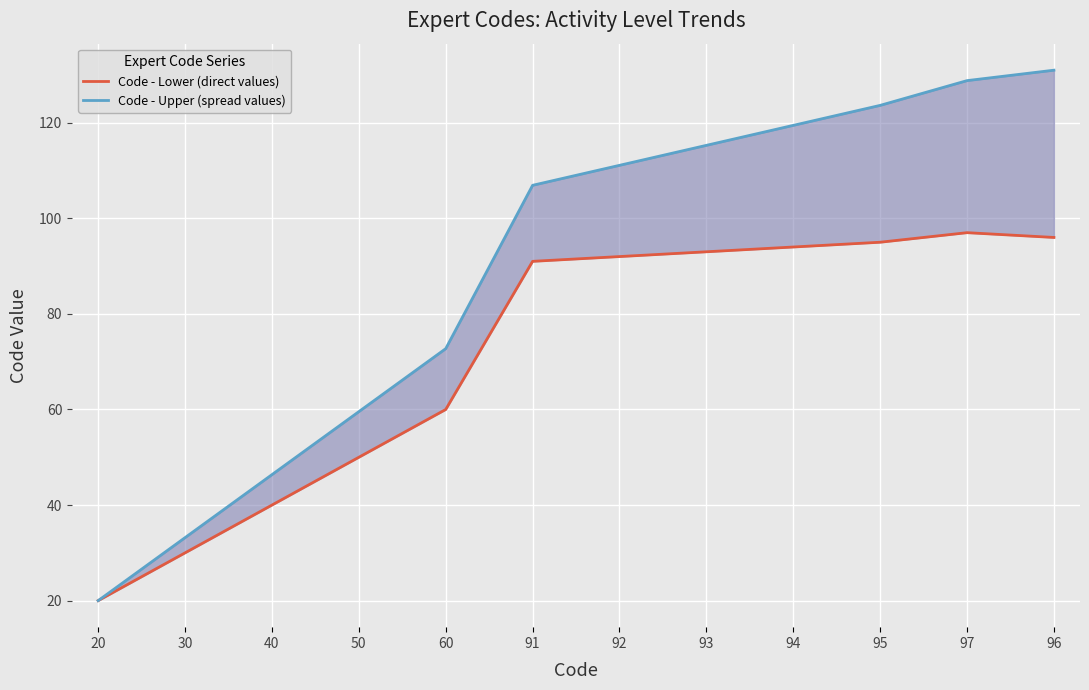

Read the Code - Lower (direct values) value at 95.

95.0